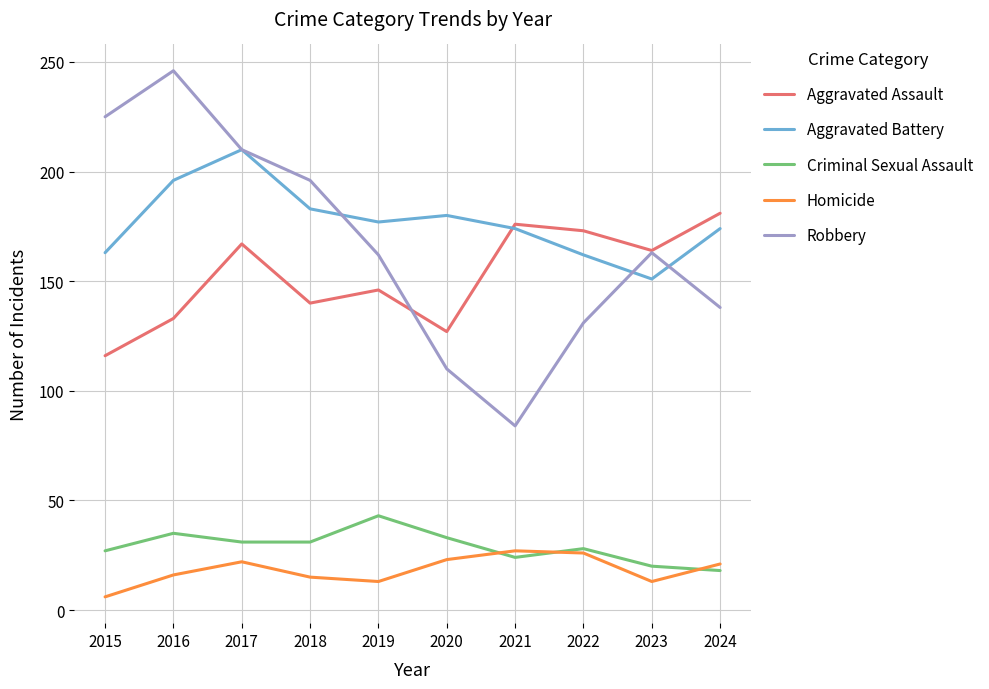

What is the minimum value for Criminal Sexual Assault?

18